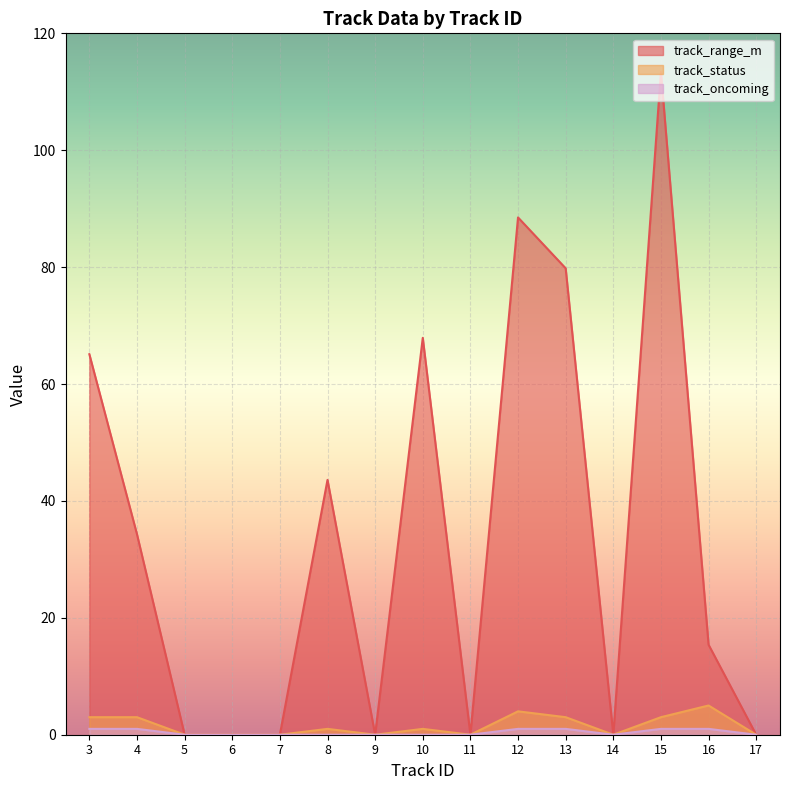

True or false: track_range_m has a value of 88.5 at 12.

True